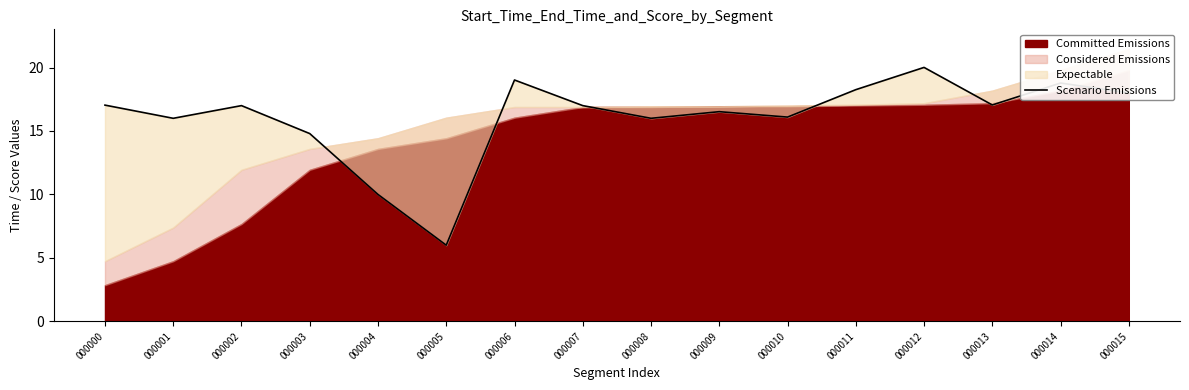

How many points are lower than both their immediate neighbors (excluding endpoints)?

5